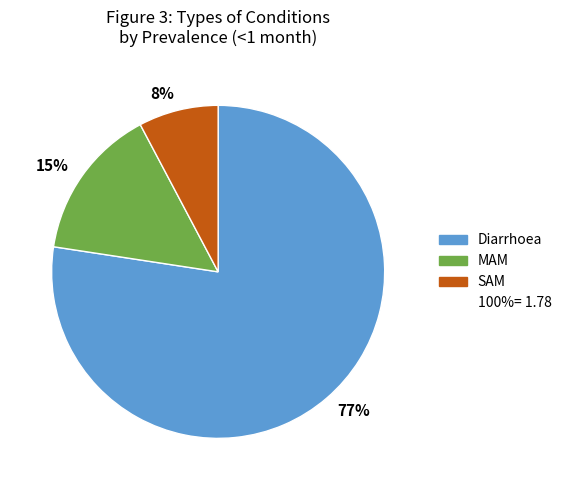

To the nearest percent, what is the average slice percentage?

33%